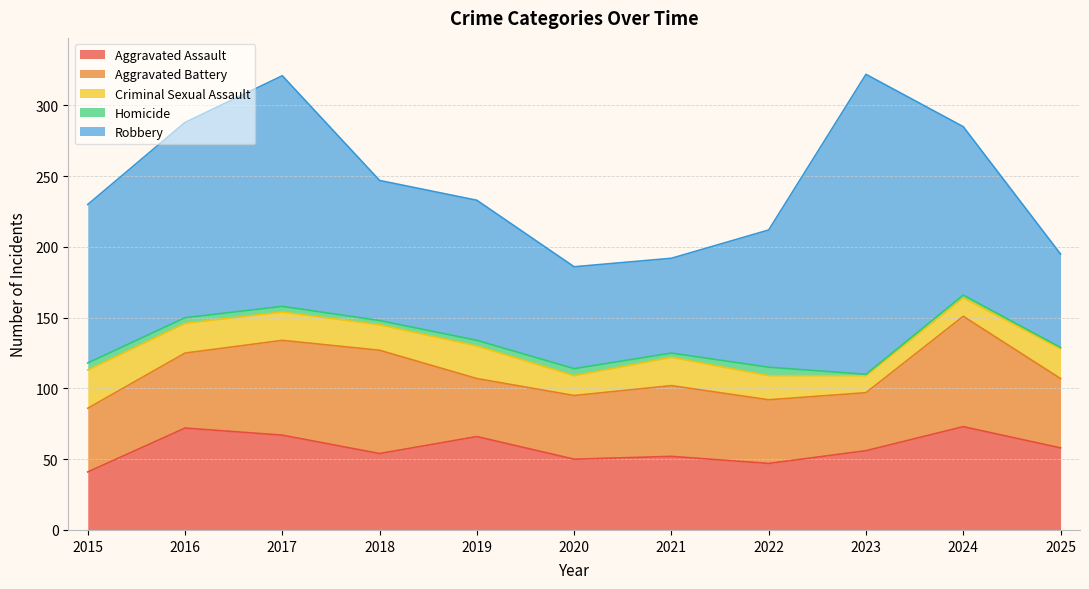

List the labels in order of Criminal Sexual Assault value, largest first.

2015, 2019, 2016, 2025, 2017, 2021, 2018, 2022, 2020, 2024, 2023